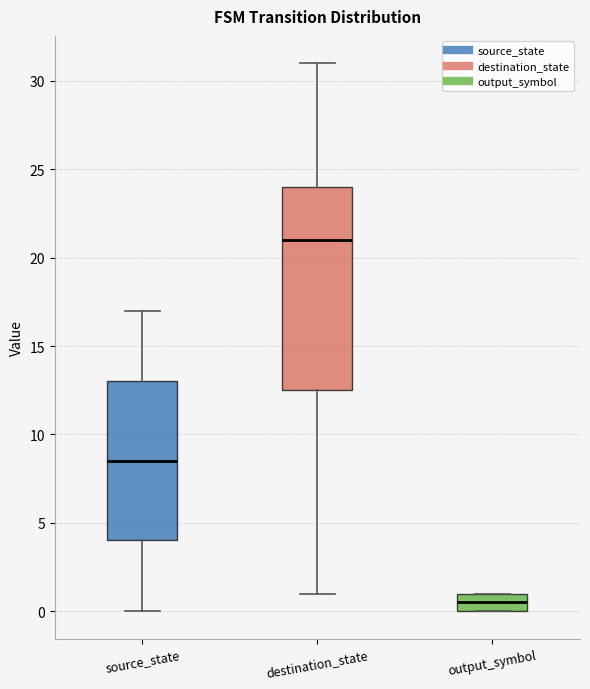

Which box is the tallest, from its lower edge to its upper edge?

destination_state